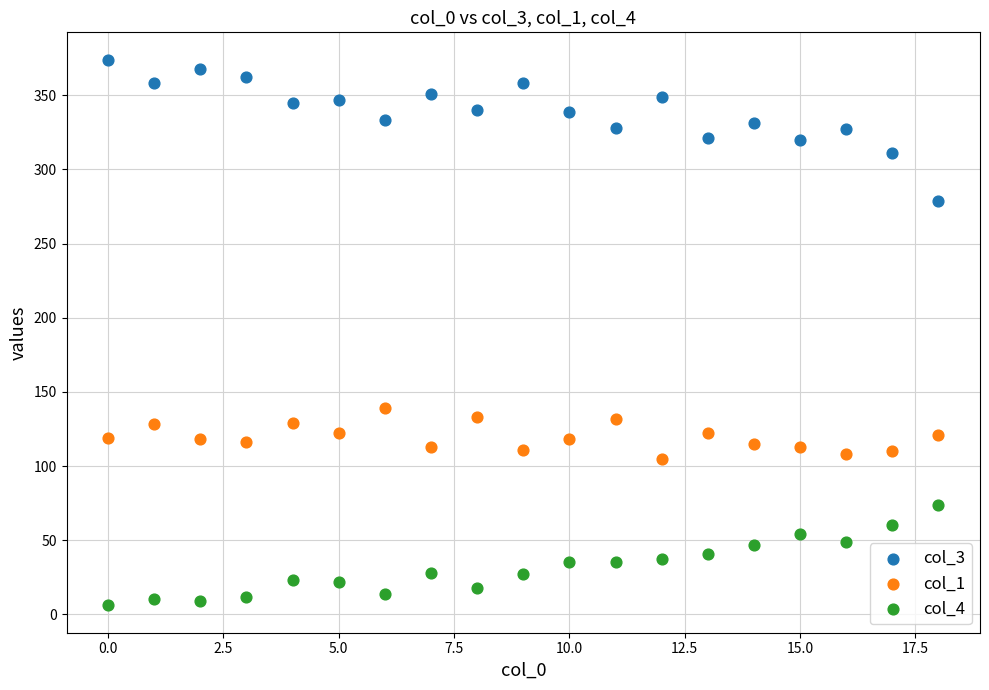

What are all the series names shown in the legend?

col_3, col_1, col_4